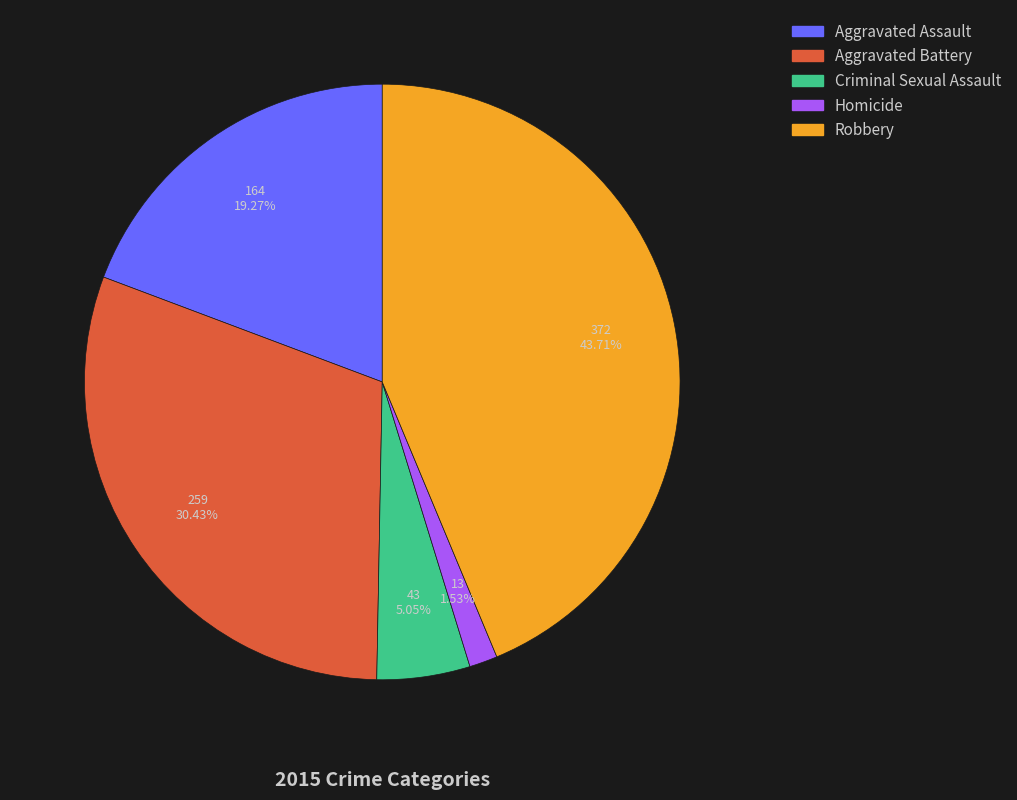

Does Aggravated Assault represent more than half of the total?

No